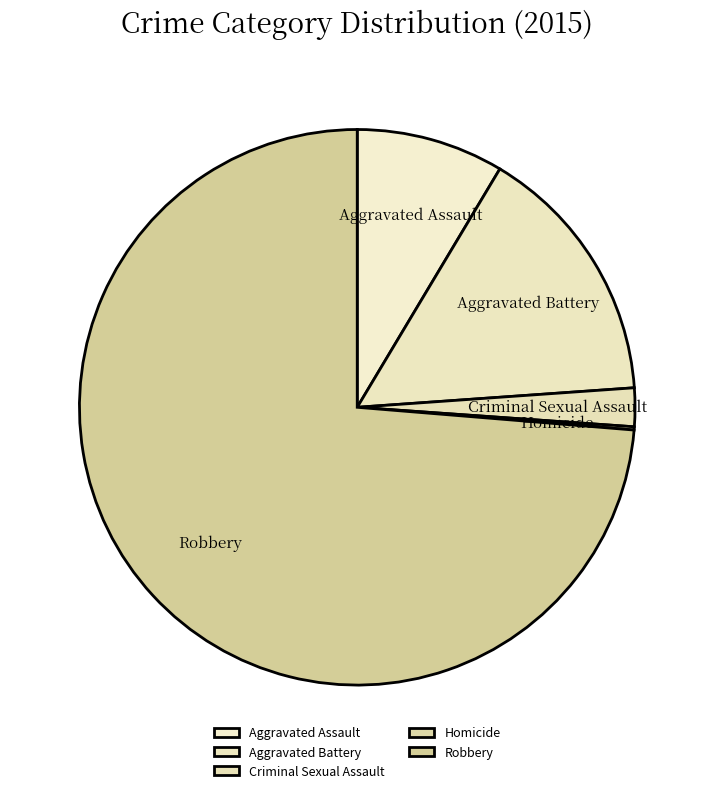

Which has a higher value, Aggravated Assault or Robbery?

Robbery